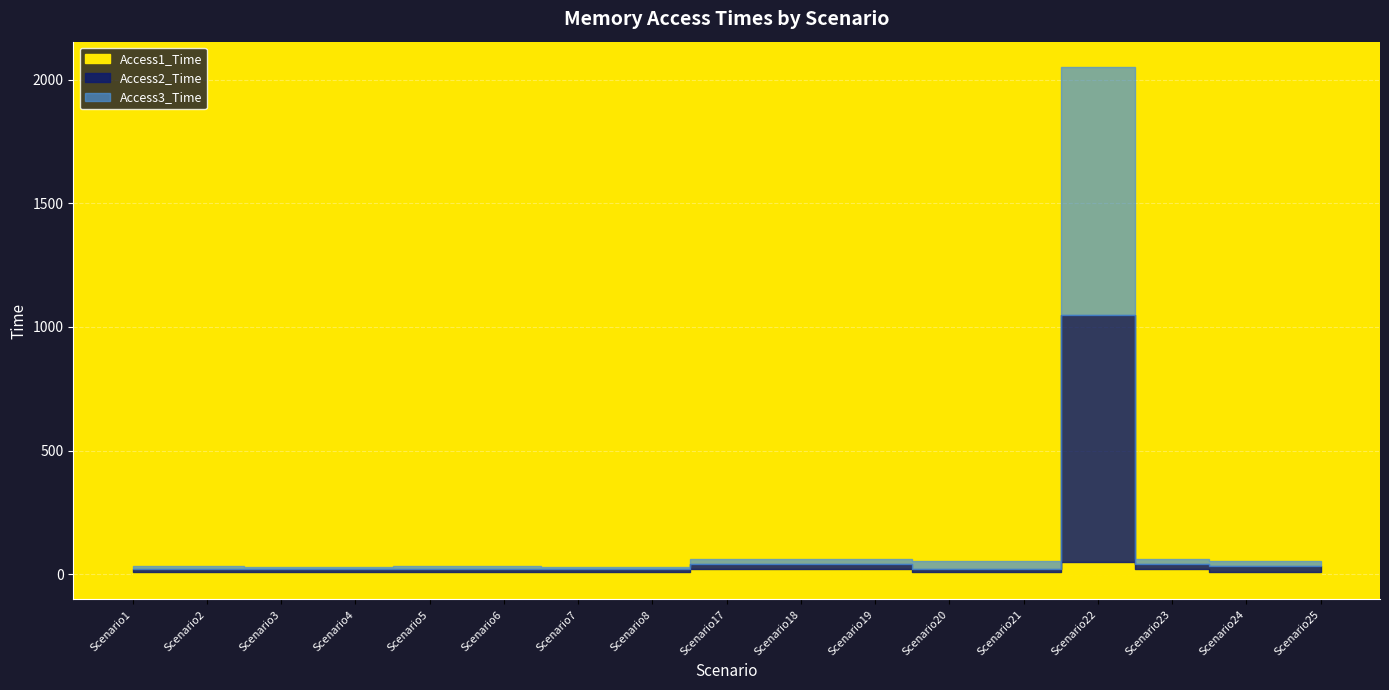

Which series has the largest range (max minus min)?

Access3_Time